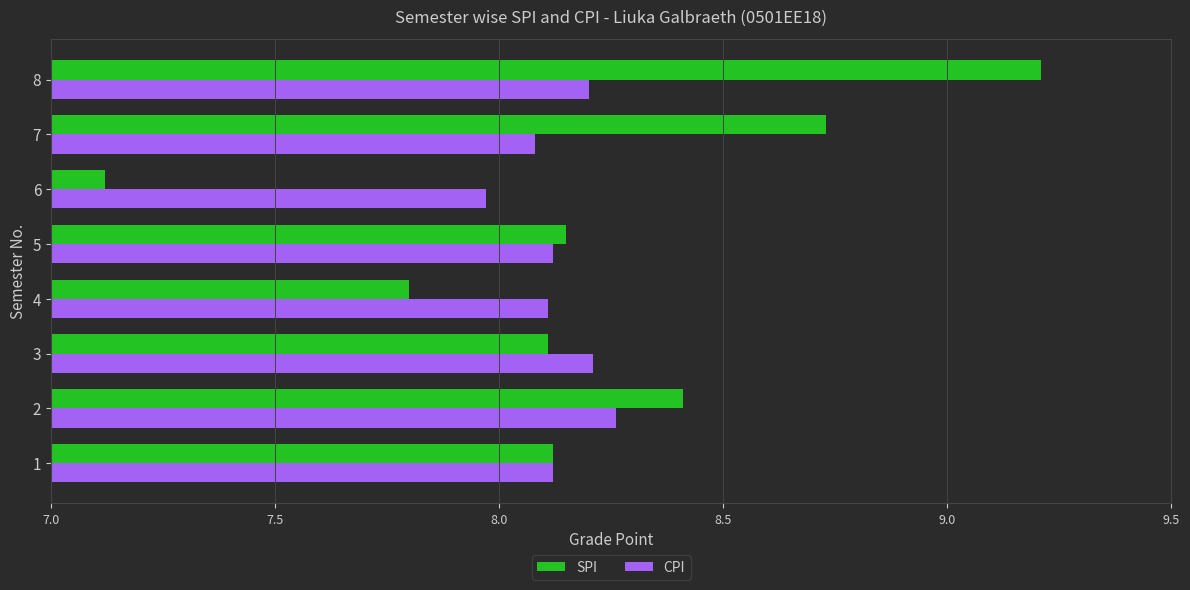

At how many categories does at least one series exceed 8?

7